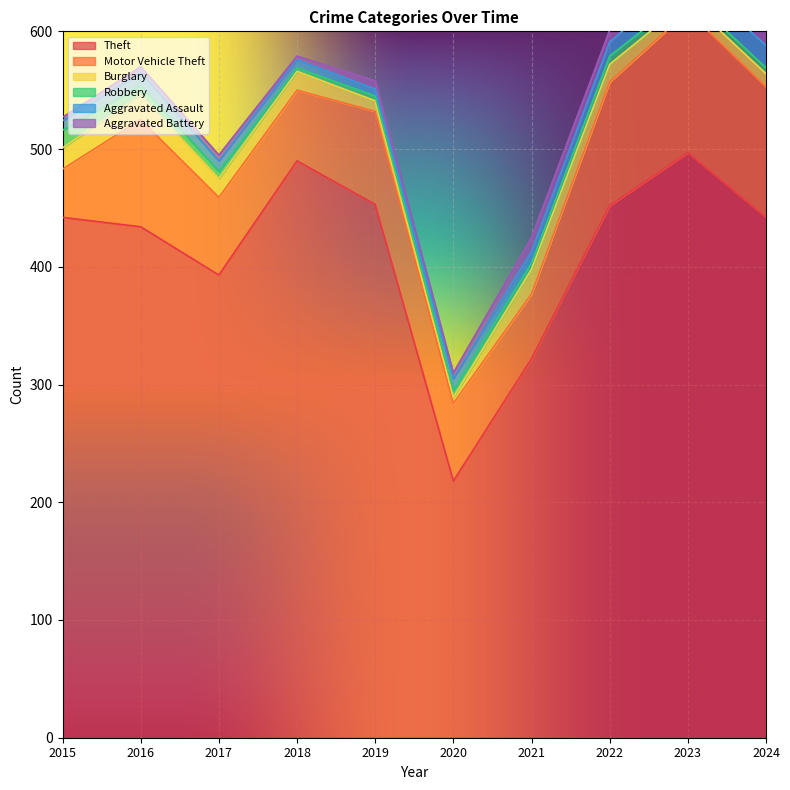

How many series are shown in this chart?

6